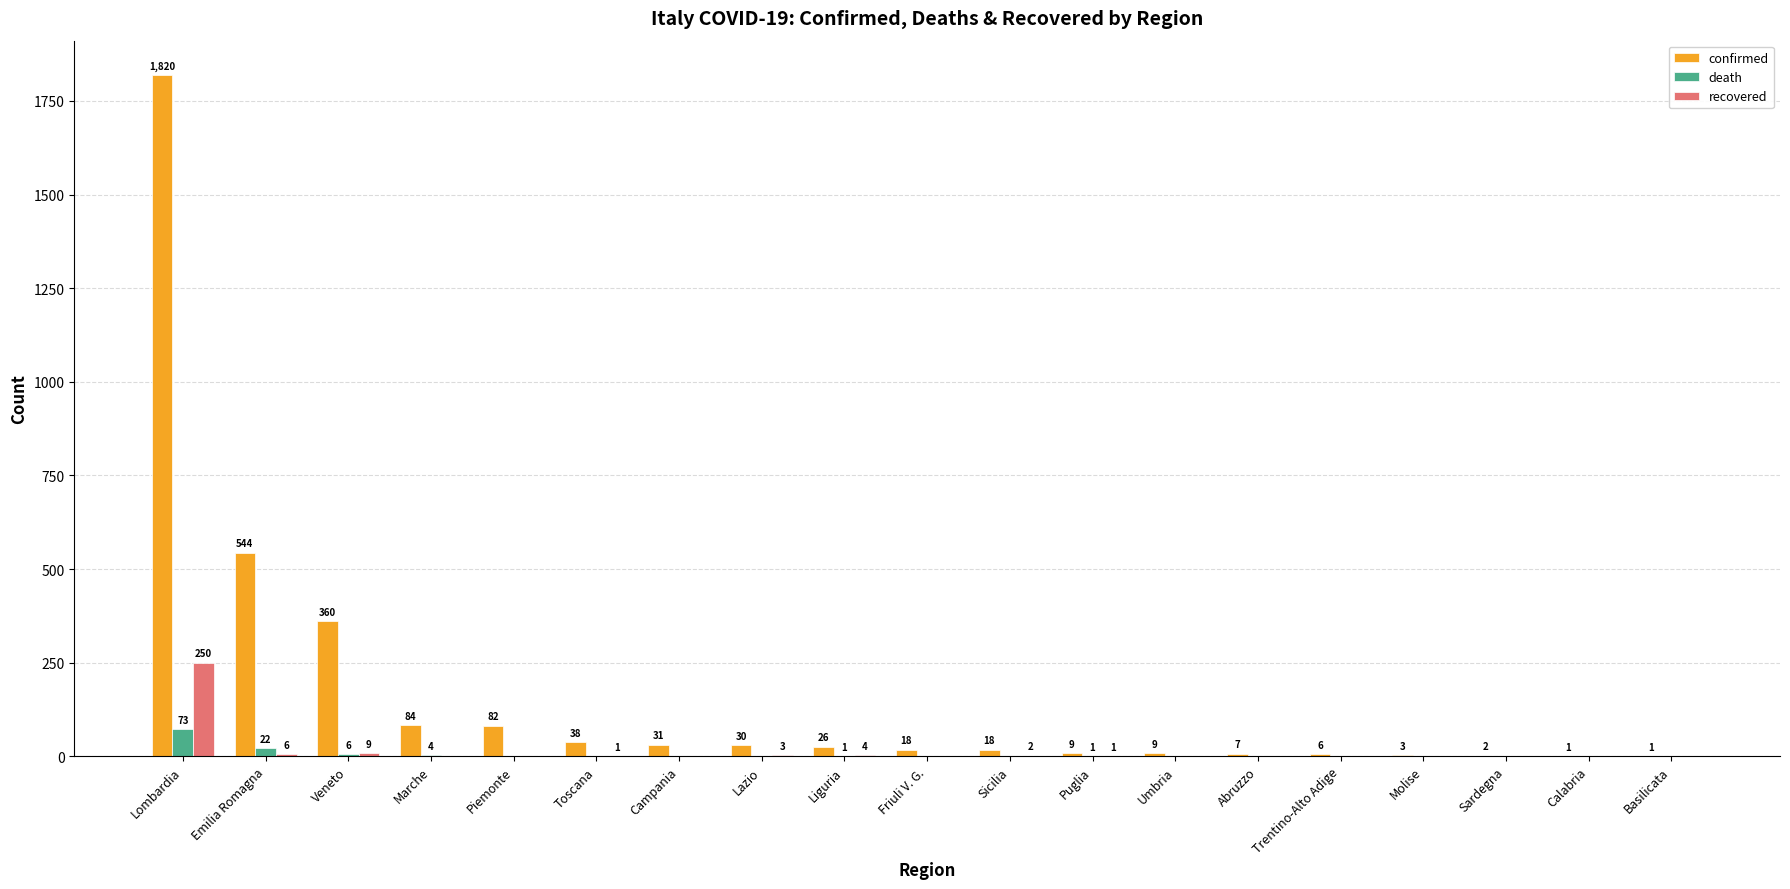

Read the confirmed value at Trentino-Alto Adige.

6